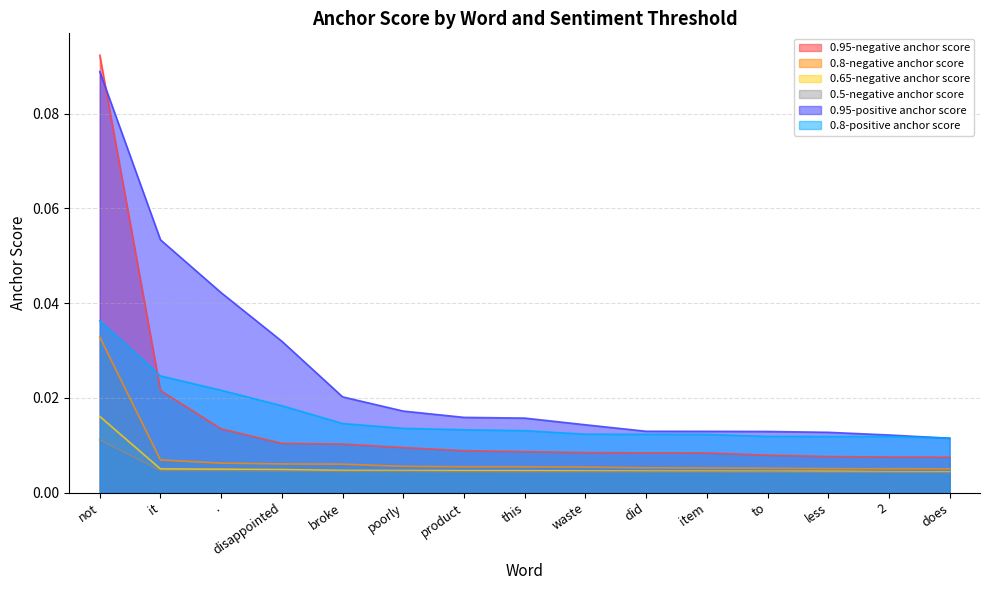

Which series has the widest spread of values?

0.95-negative anchor score